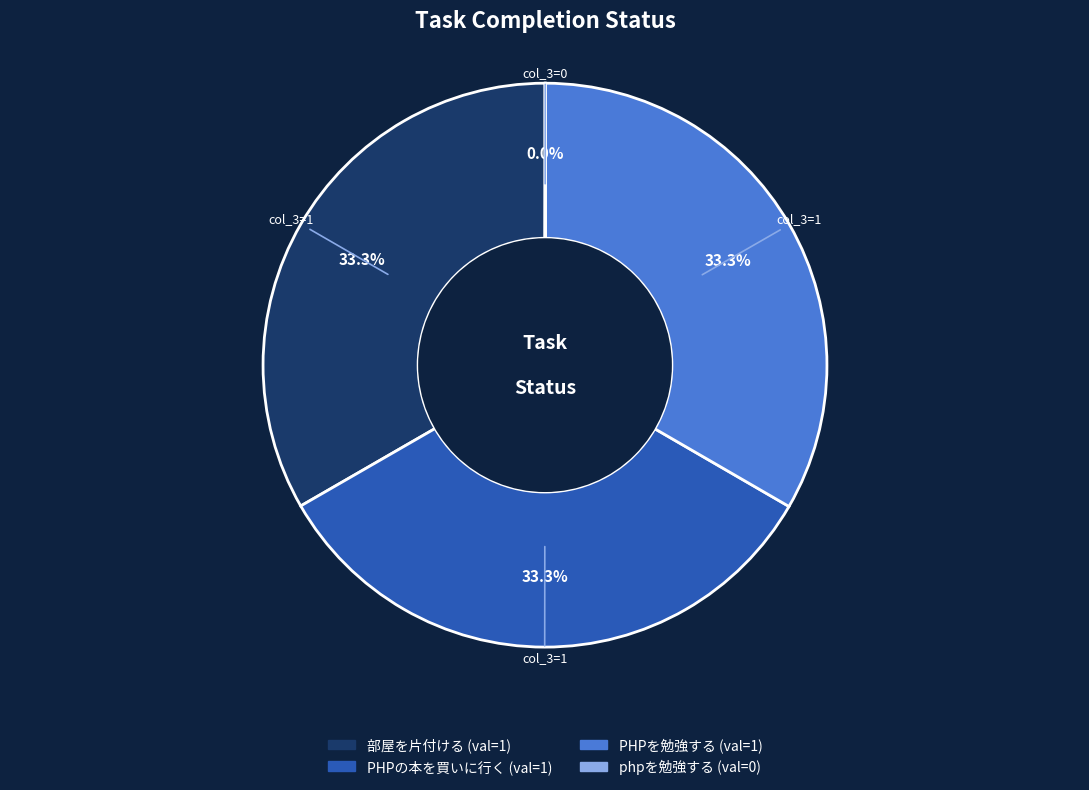

To the nearest percent, what portion does PHPを勉強する represent?

33%